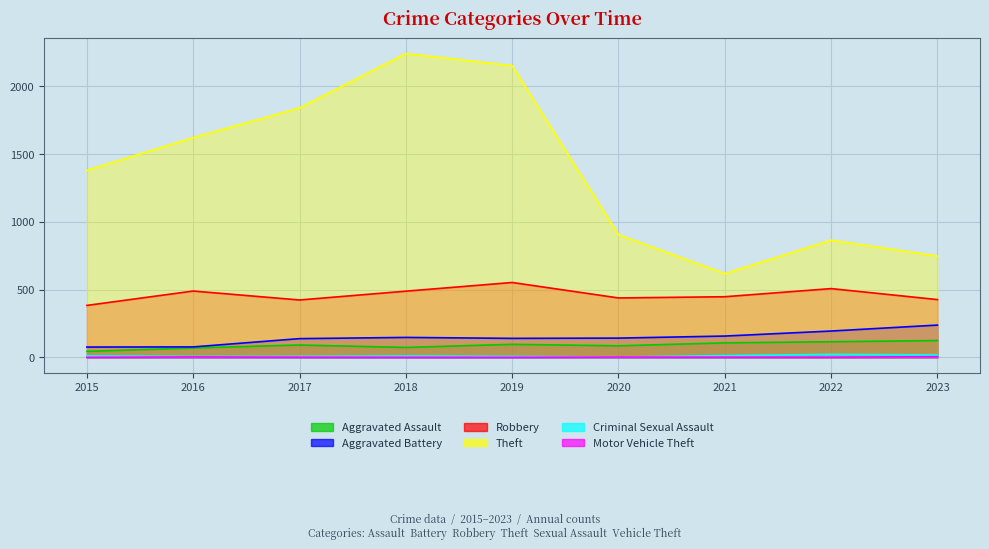

At which category is the sum across all series the highest?

2018